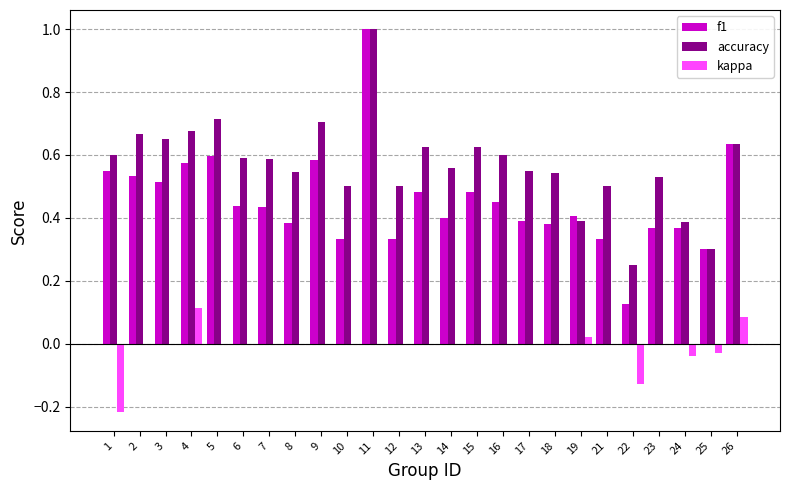

What is the sum of the accuracy values at 5 and 8?

1.3